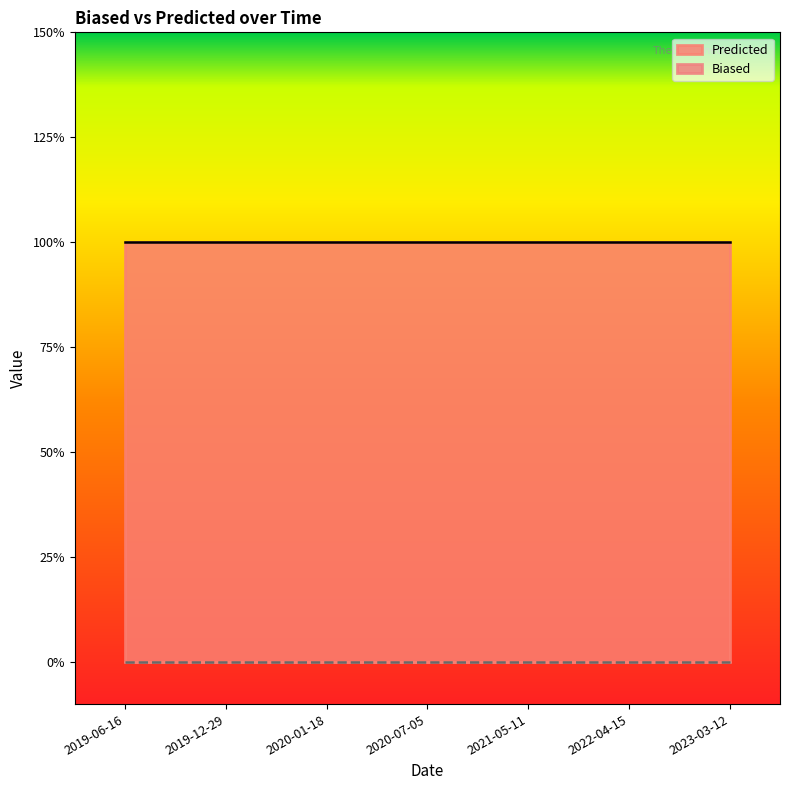

What are all the series names shown in the legend?

Biased, Predicted